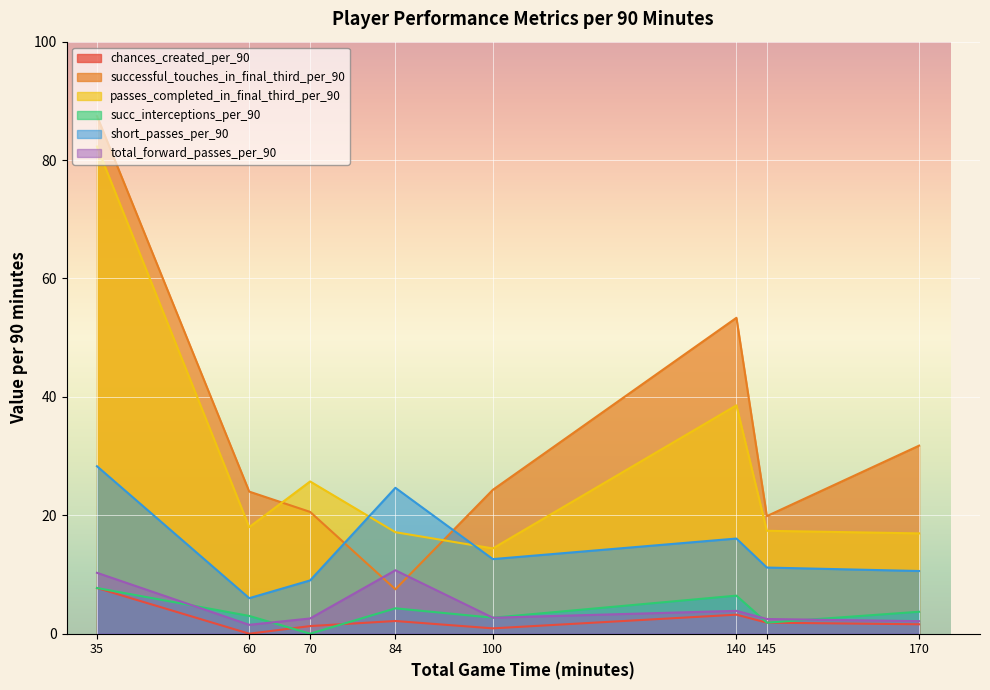

True or false: total_forward_passes_per_90 and chances_created_per_90 intersect in this chart.

False